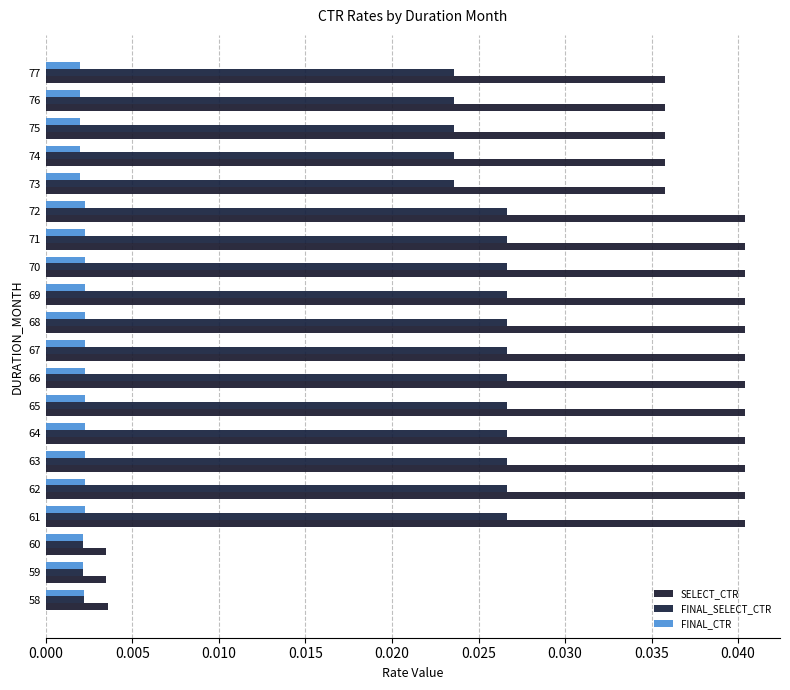

How many data points does each series have?

20